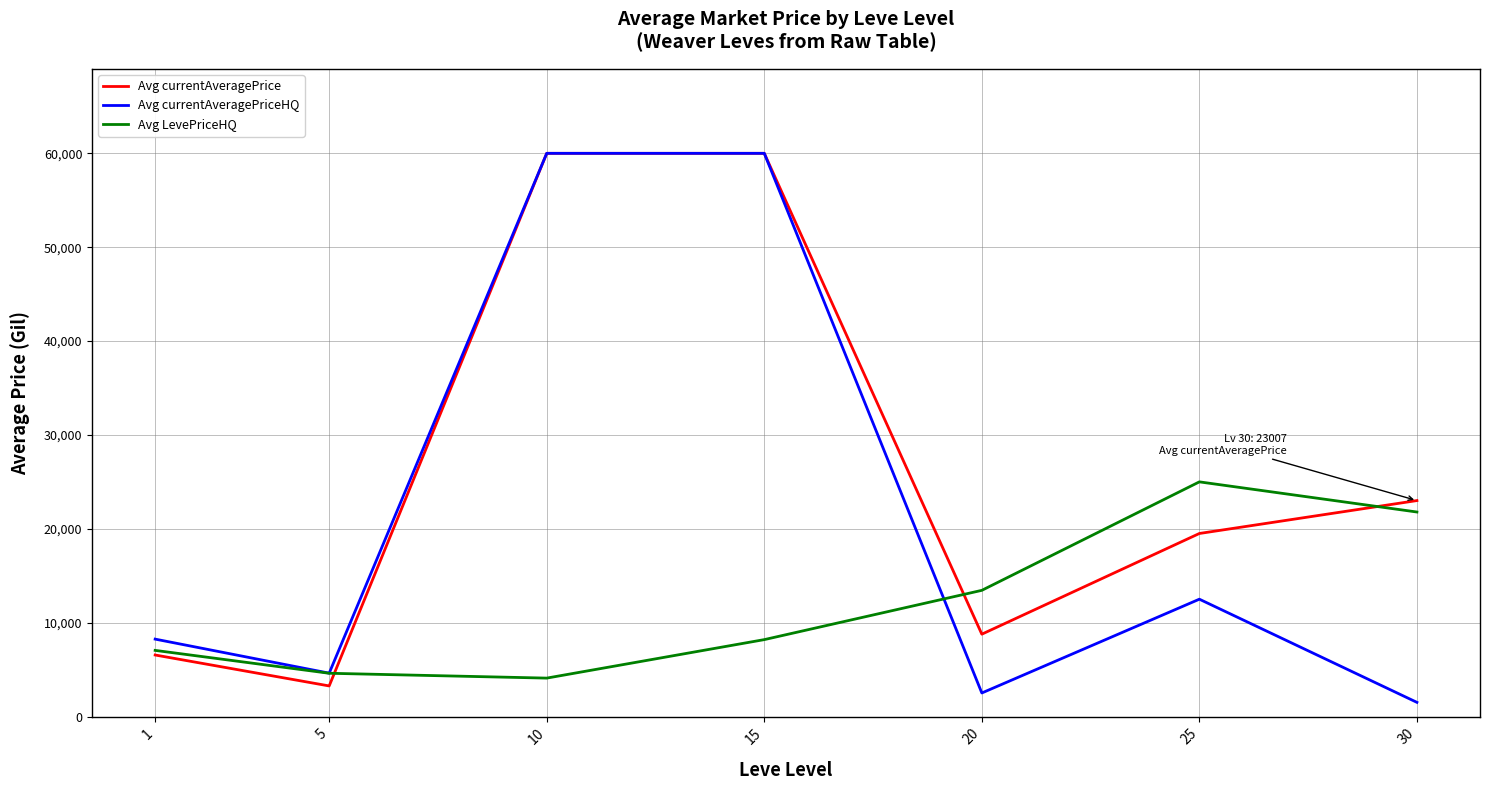

Is it true that Avg currentAveragePriceHQ equals 4287.9 at 25?

False